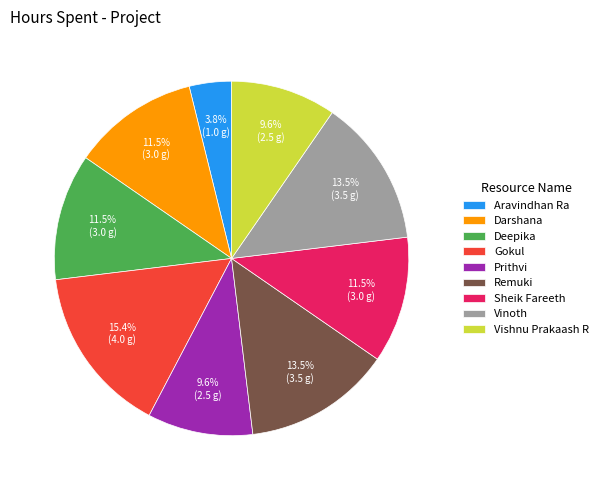

What is the smallest slice in the pie chart?

Aravindhan Ra